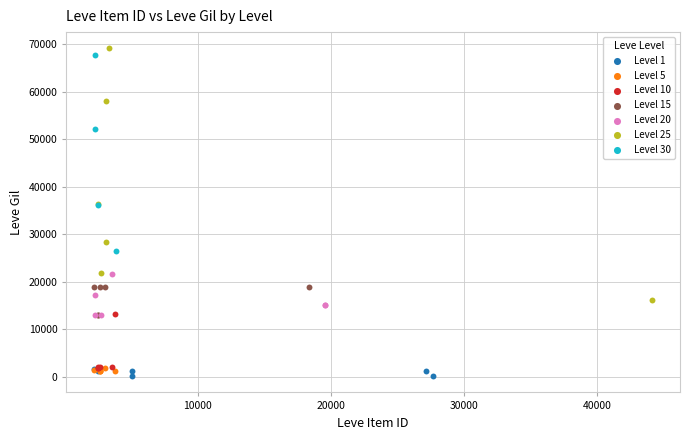

Which series has the widest spread of Y values?

Level 25